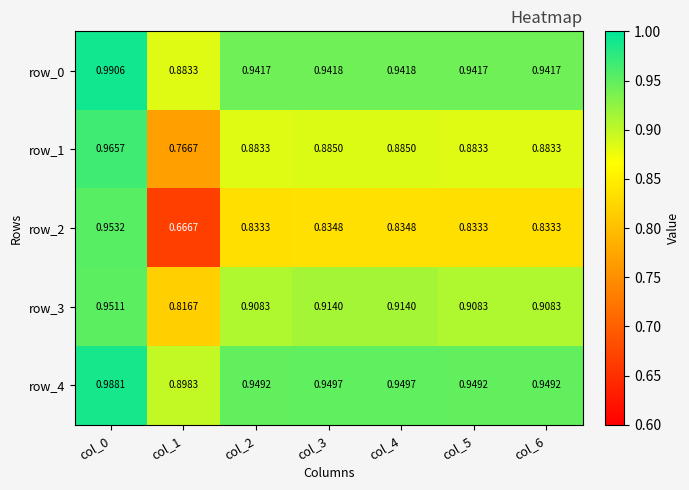

What is the sum of all row_1 values?

6.2